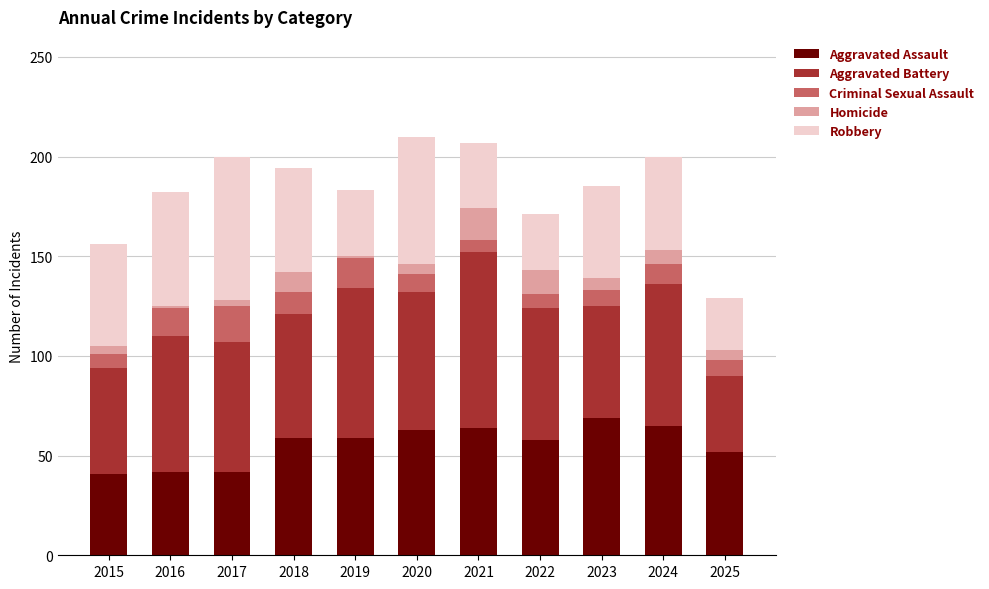

What is the total value across all series at 2023?

185